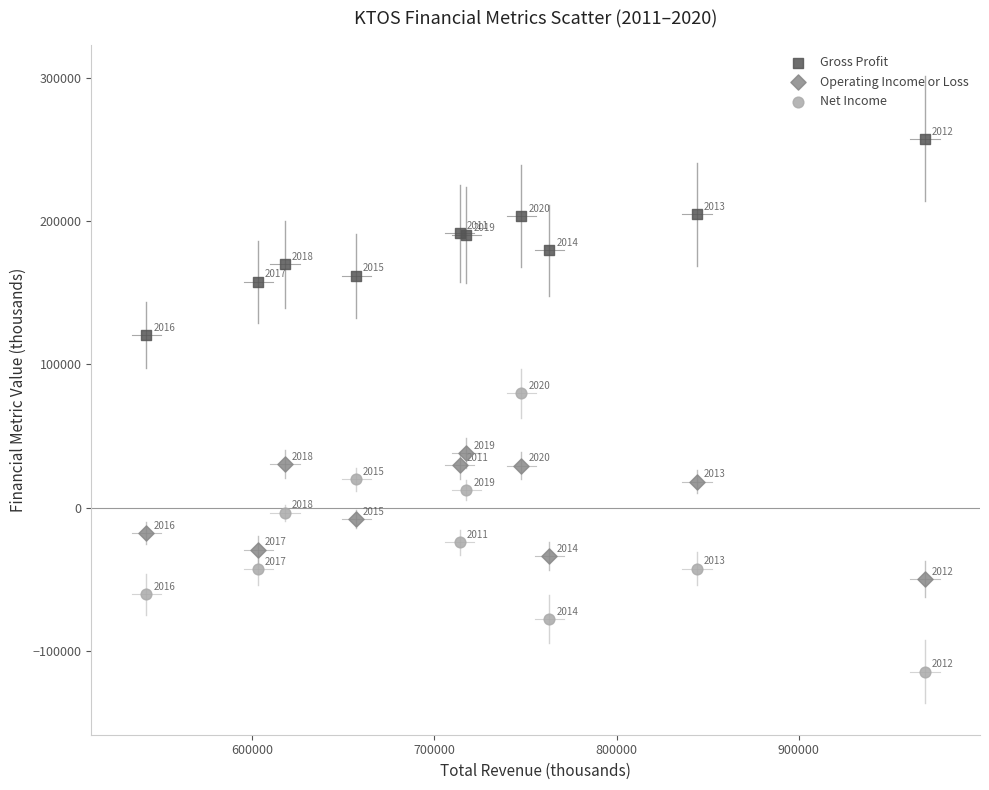

In the Operating Income or Loss series, what Y value is closest to -5850?

-7900